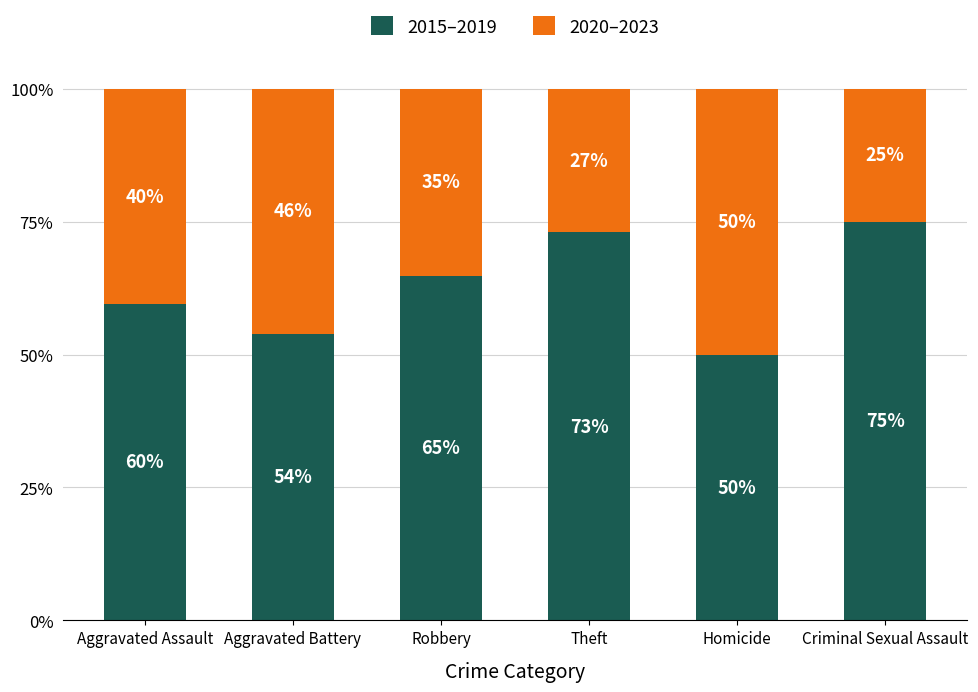

At which label is 2015–2019 closest to 62?

Aggravated Assault